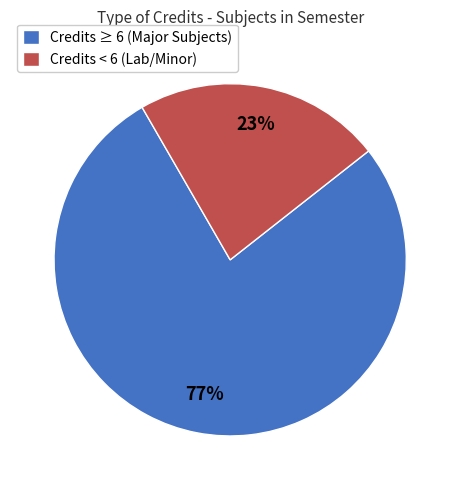

Which category has the biggest portion of the pie?

Credits ≥ 6 (Major Subjects)